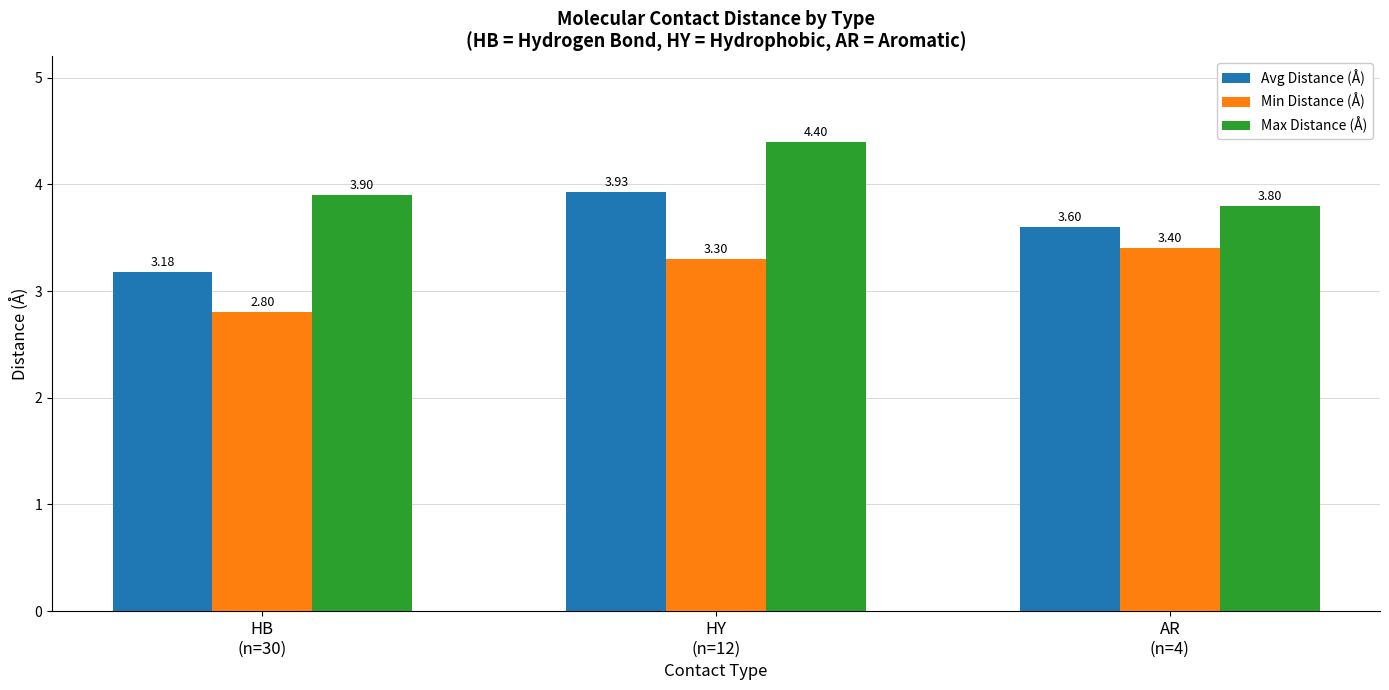

Which category has the lowest value in the Min Distance (Å) series?

HB
(n=30)